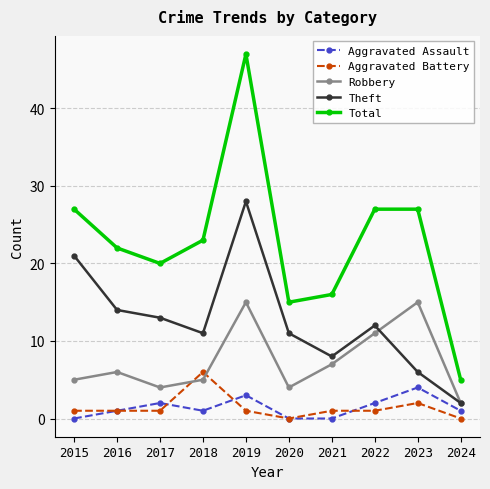

True or false: Total has more than 2 points higher than both neighbors.

False